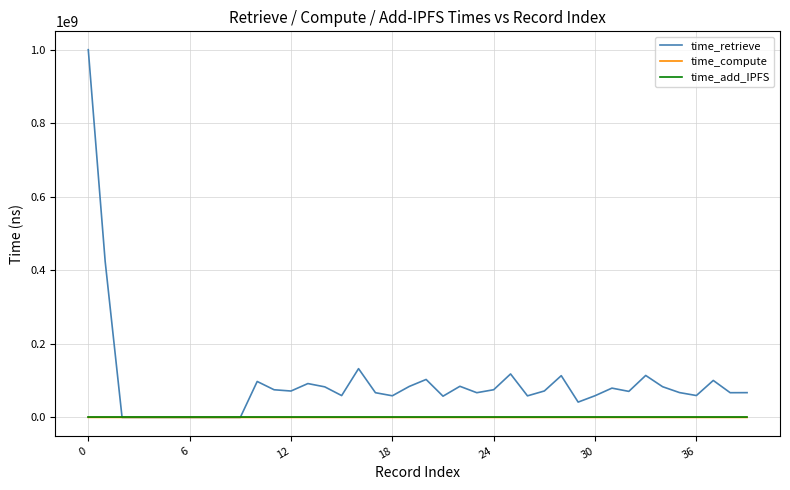

Does the chart display data point markers on the line(s)?

No